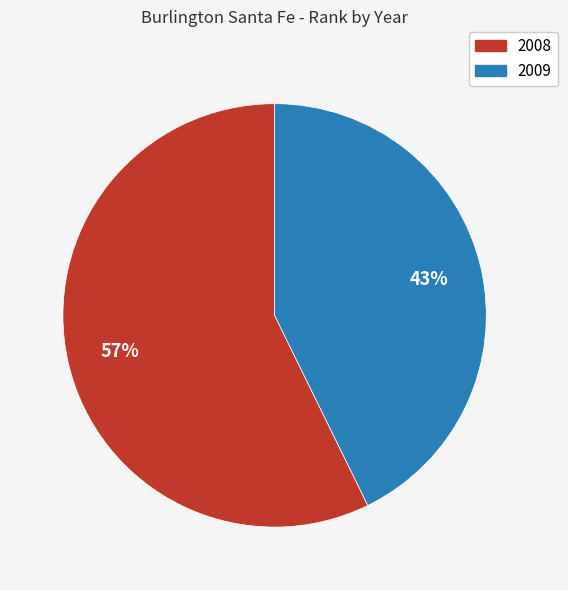

Does any single category account for the majority?

Yes